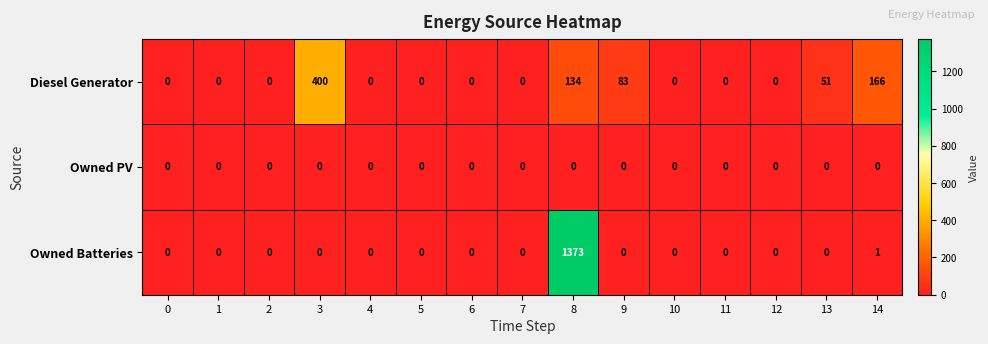

What is the difference between the maximum and minimum values in the Owned Batteries series?

1373